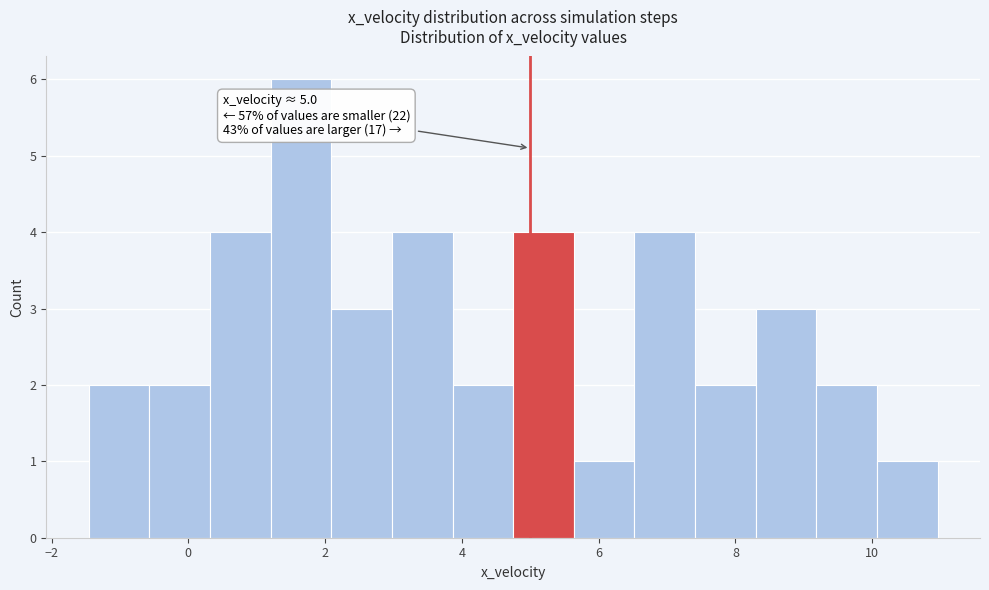

Over which range of the x-axis is the bar tallest?

1.2 to 2.0